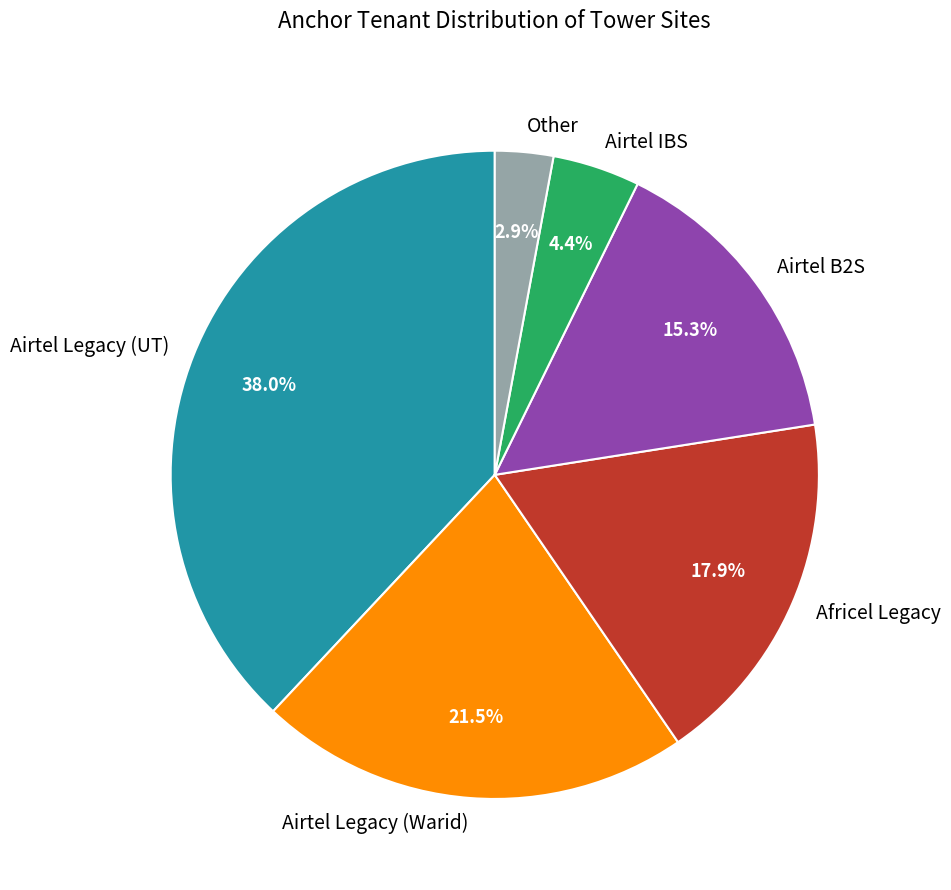

Between Airtel B2S and Airtel Legacy (UT), which is larger?

Airtel Legacy (UT)